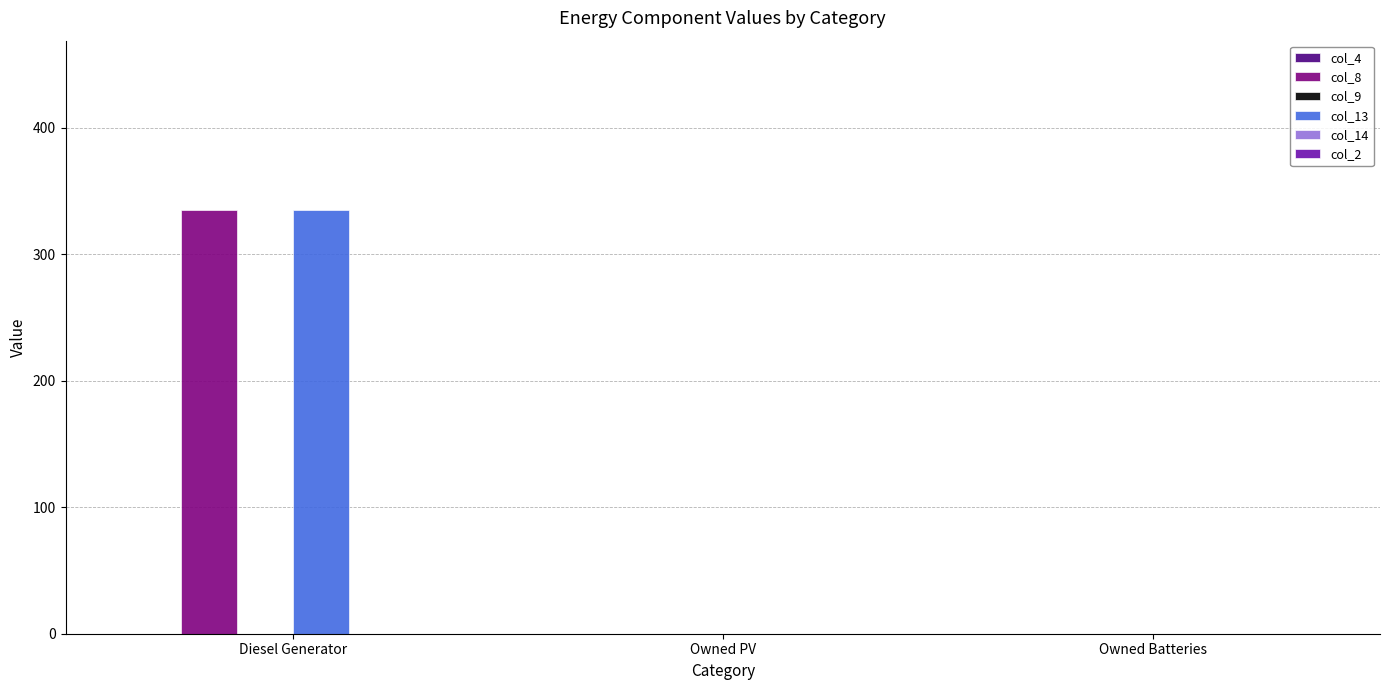

Which category has the highest value in the col_8 series?

Diesel Generator